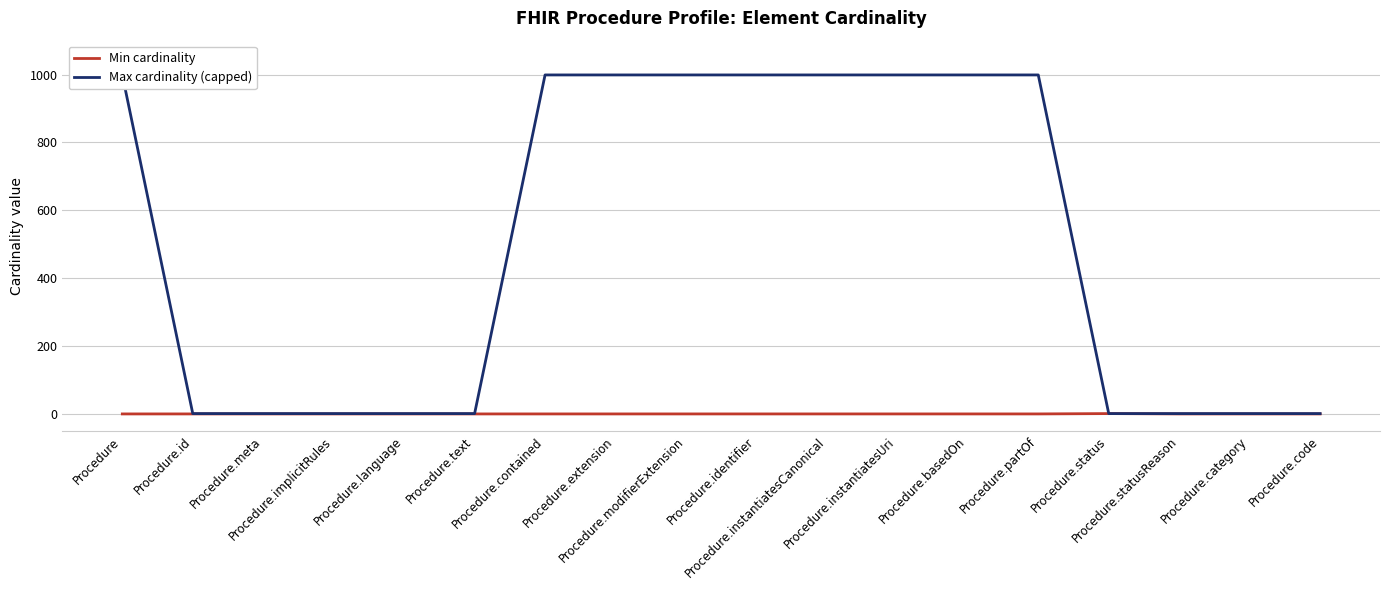

List the labels in order of Min cardinality value, smallest first.

Procedure, Procedure.id, Procedure.meta, Procedure.implicitRules, Procedure.language, Procedure.text, Procedure.contained, Procedure.extension, Procedure.modifierExtension, Procedure.identifier, Procedure.instantiatesCanonical, Procedure.instantiatesUri, Procedure.basedOn, Procedure.partOf, Procedure.statusReason, Procedure.category, Procedure.code, Procedure.status